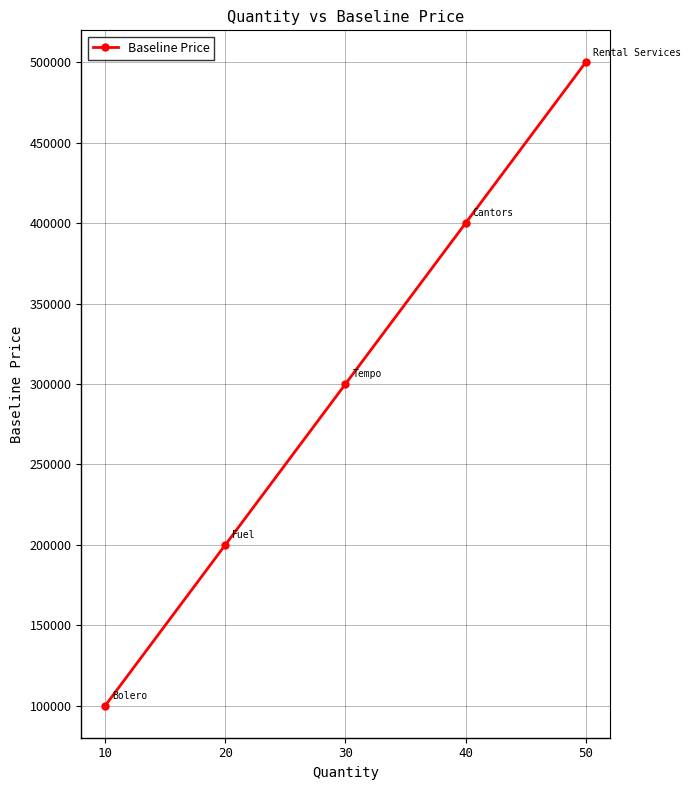

What is the value of the 5th point from the left?

500000